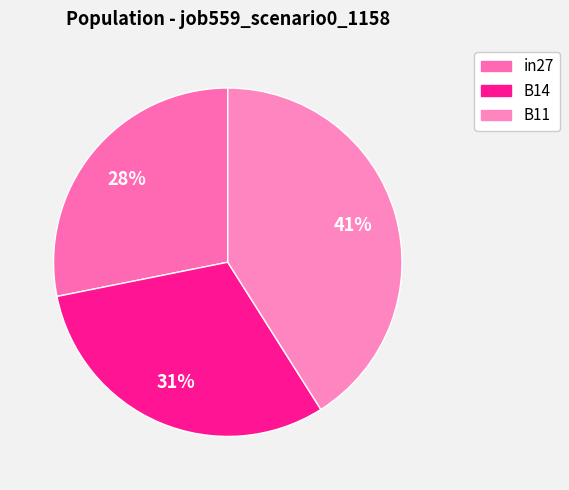

Is in27 the majority of the pie?

No